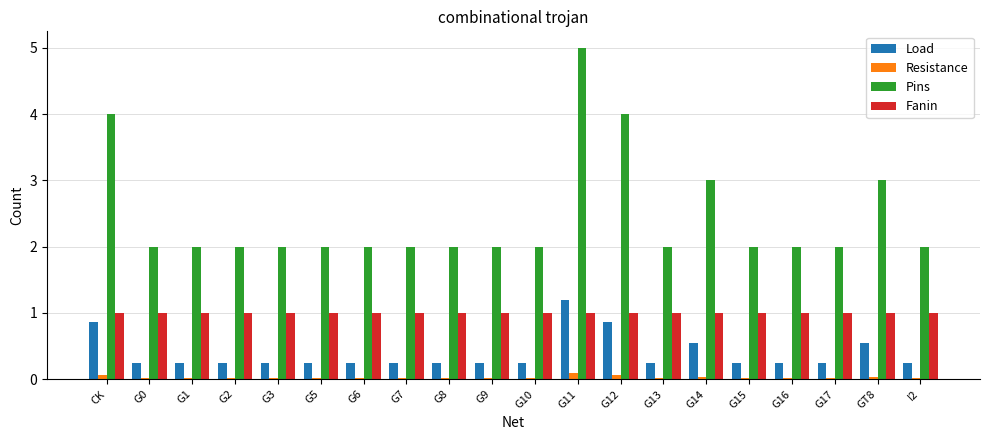

What is the difference between the maximum and minimum values in the Pins series?

3.0